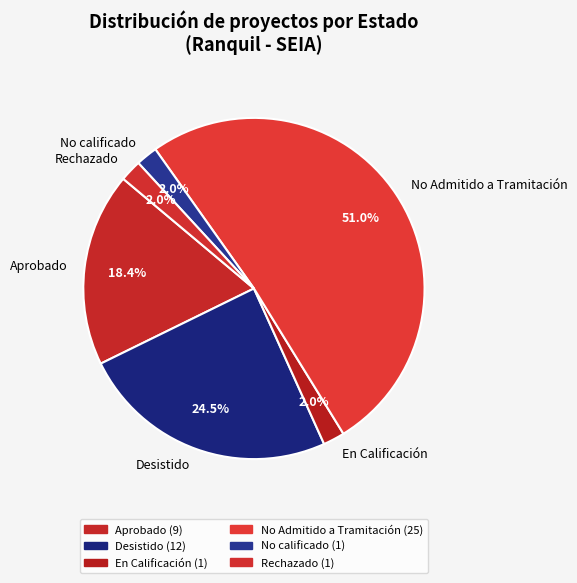

Between Desistido and No calificado, which is larger?

Desistido